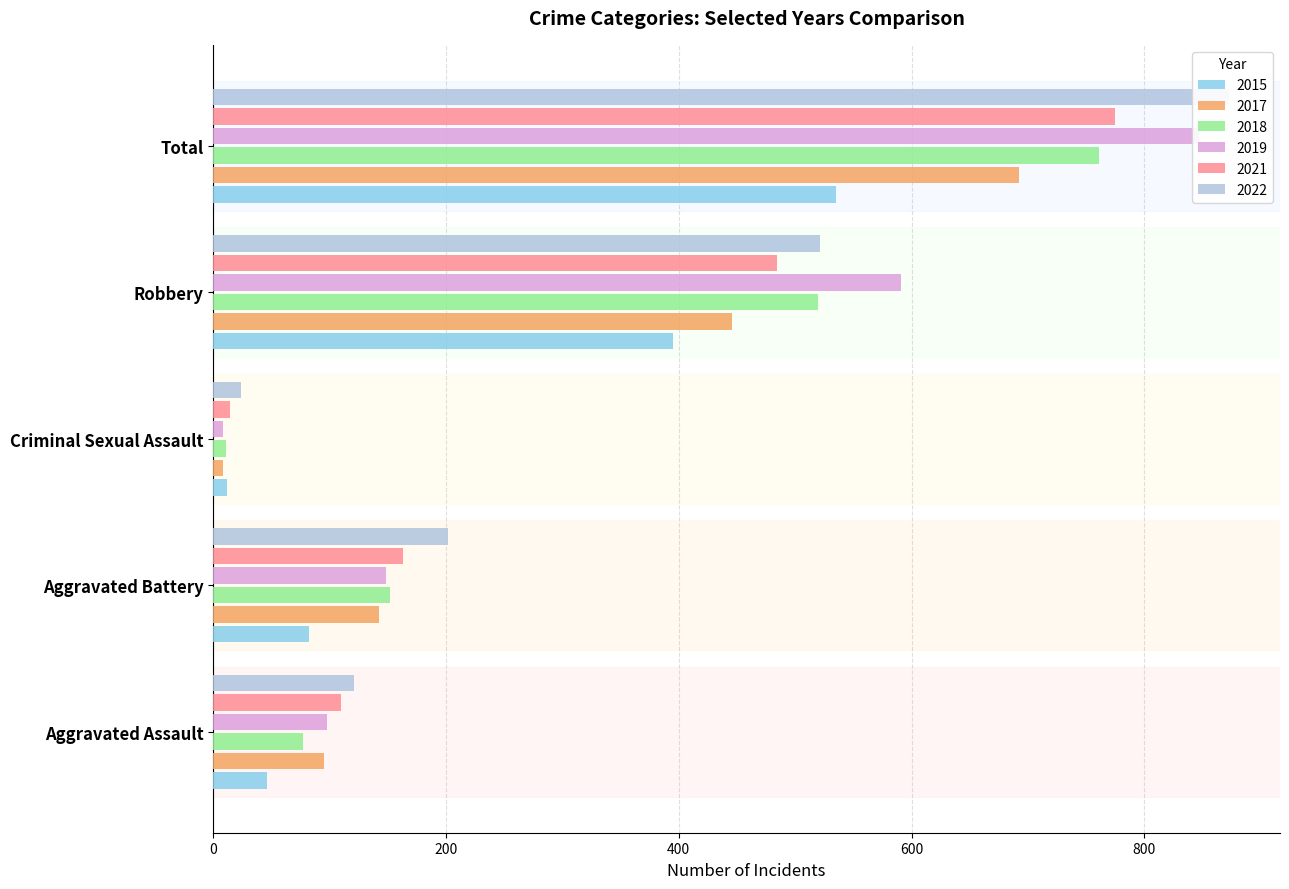

What is the difference between the highest and lowest values at Total?

338